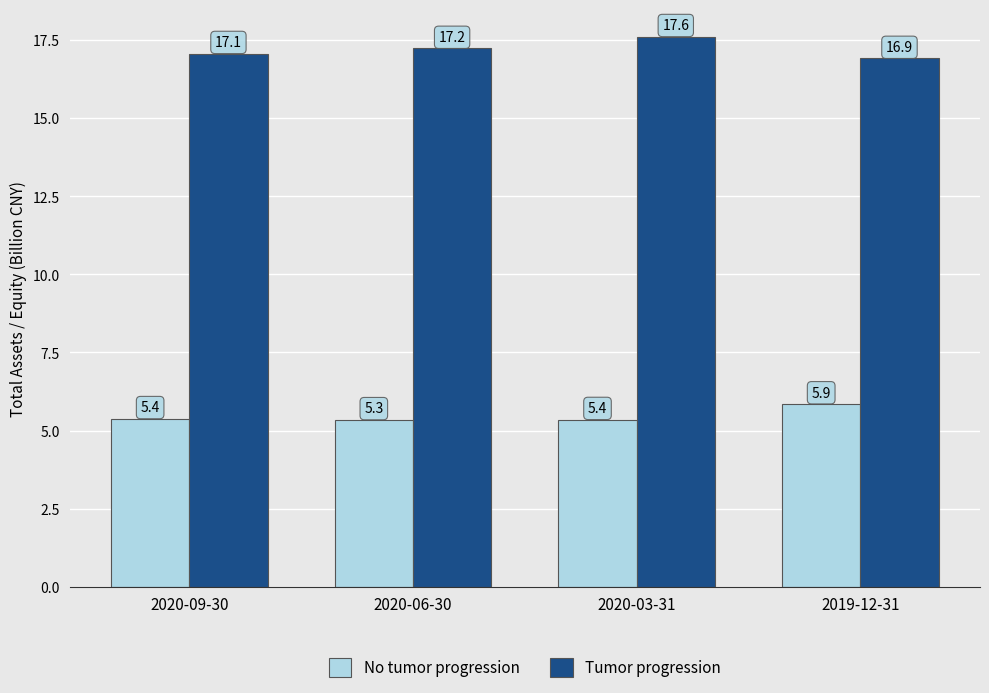

What is the value of the Tumor progression bar at the 2nd from the left?

17.2